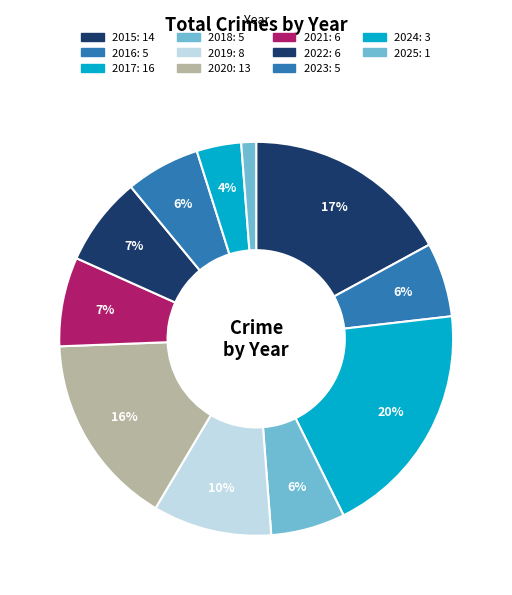

Which slice is the smallest?

2025